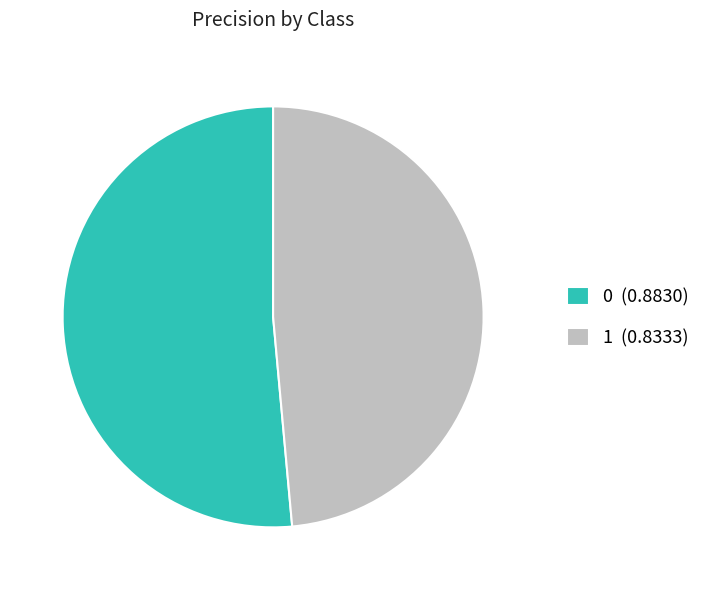

Which slice is the smallest?

1